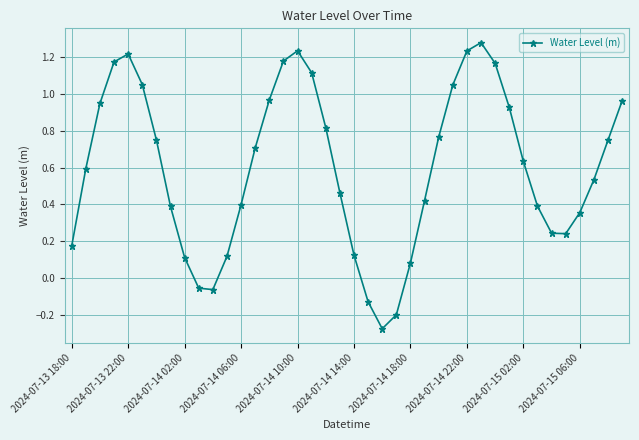

How many interior local peaks (higher than both neighbors) does the data have?

3